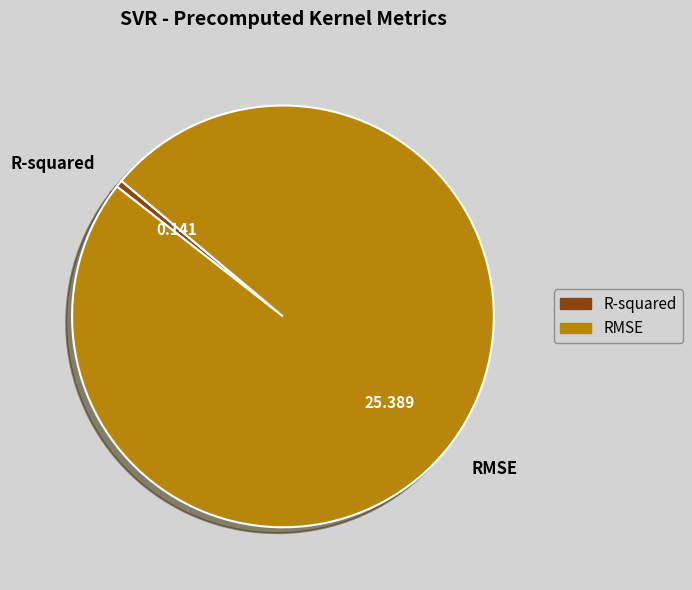

Which category has the biggest portion of the pie?

RMSE